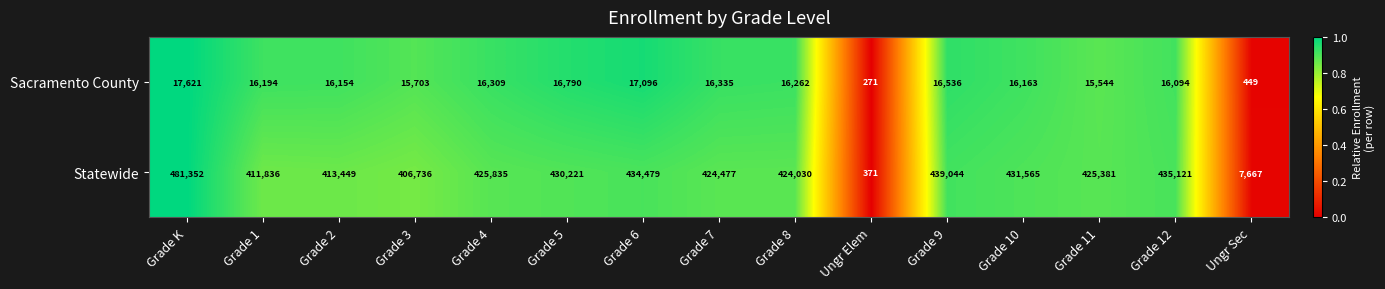

What is the difference between the maximum and minimum values in the Statewide series?

480981